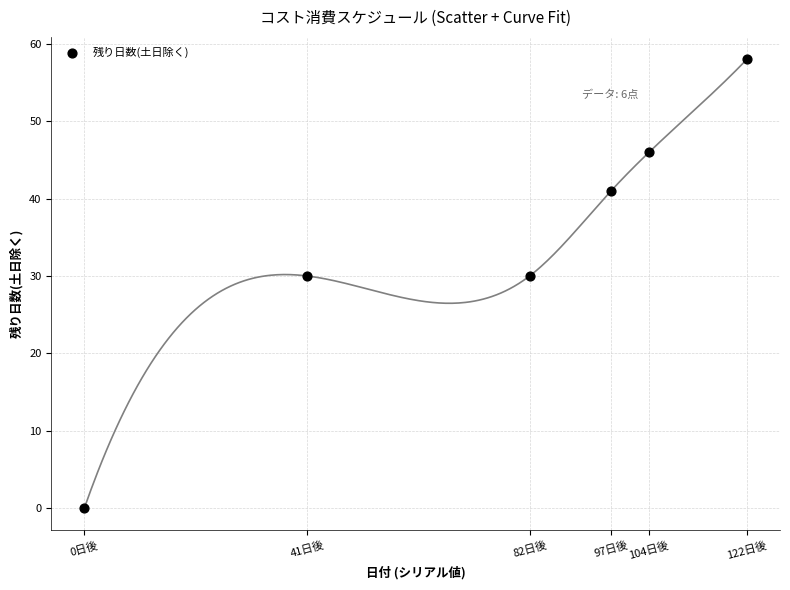

What is the average Y value?

34